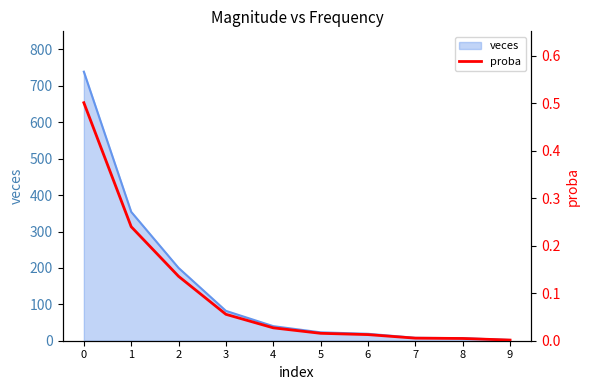

Does the chart display data point markers on the line(s)?

No